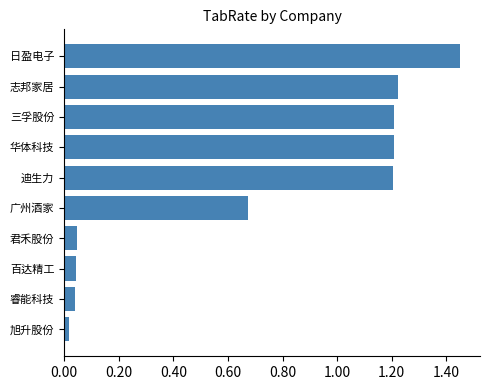

What is the change in value from 睿能科技 to 华体科技?

+1.2